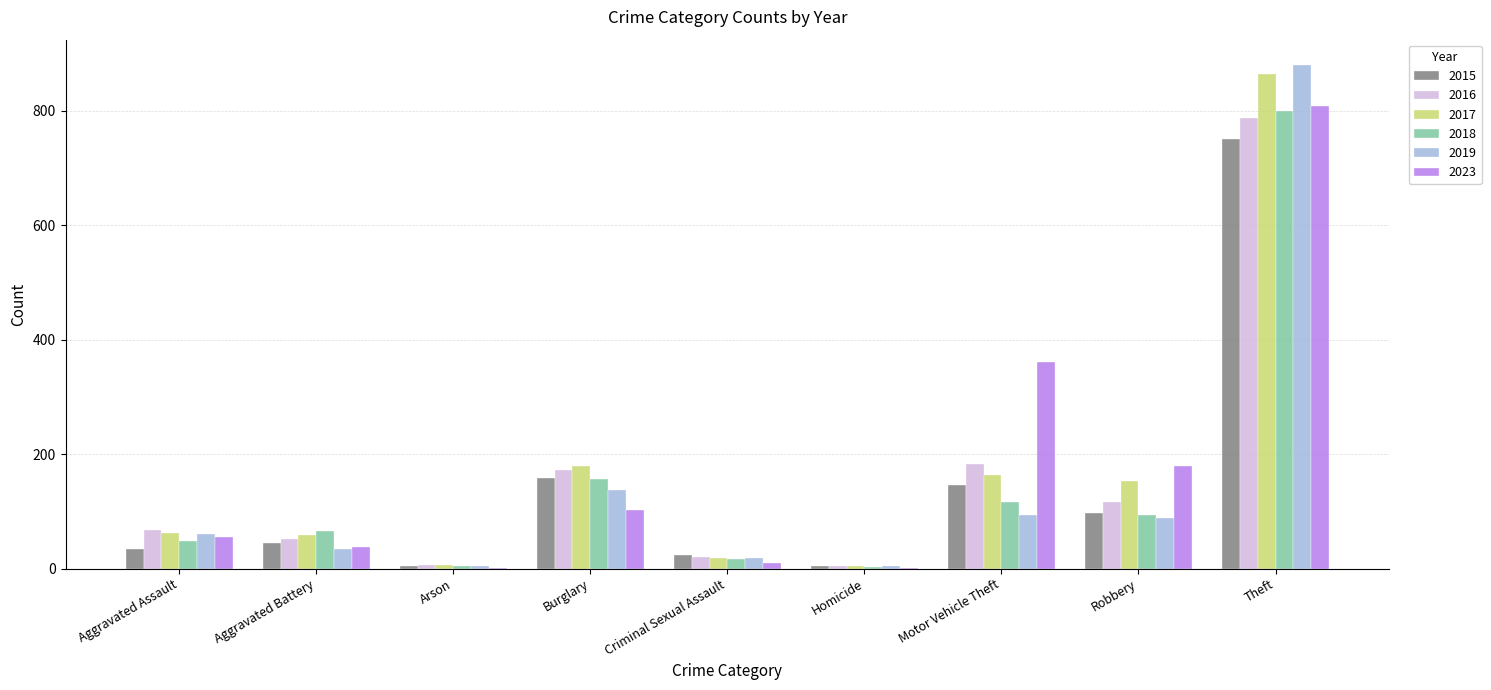

Is the value of 2019 at Homicide greater than the value of 2017 at Burglary?

No